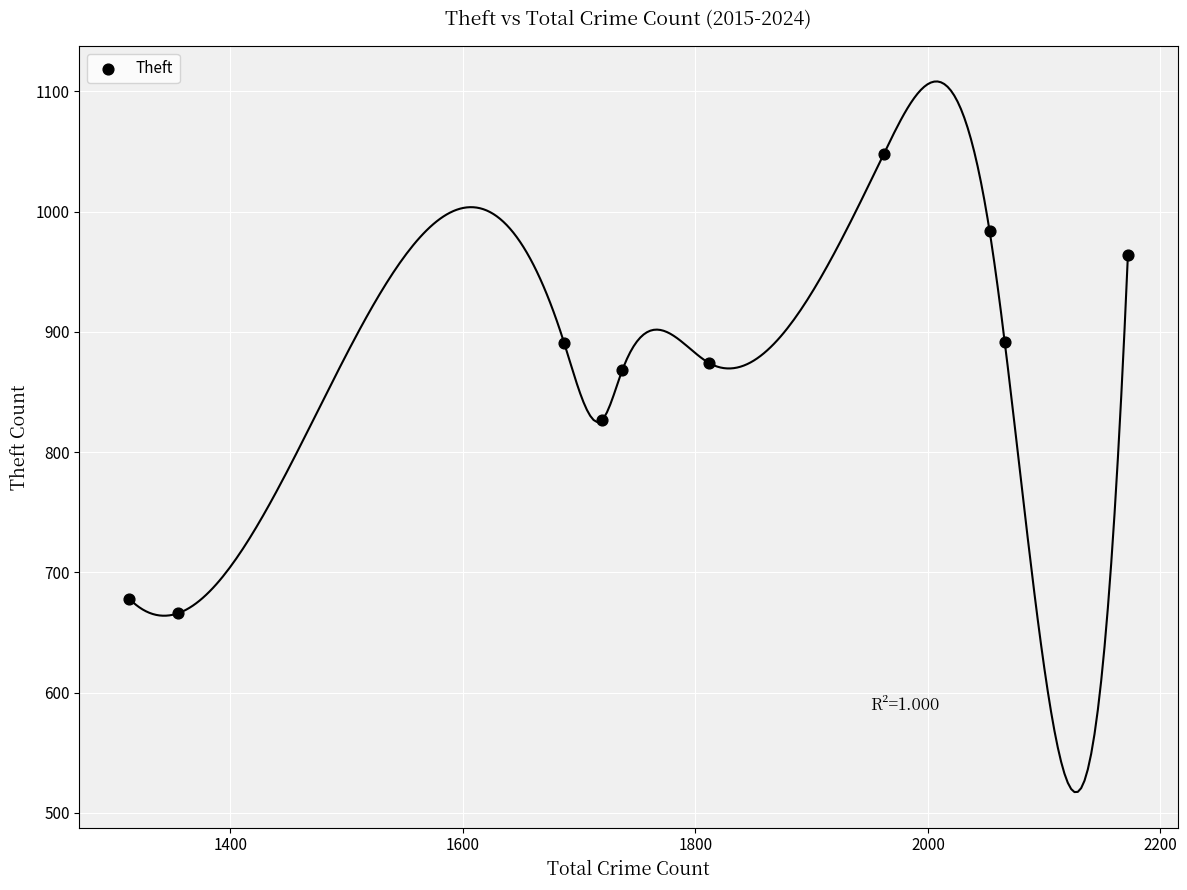

What is the average Y value?

869